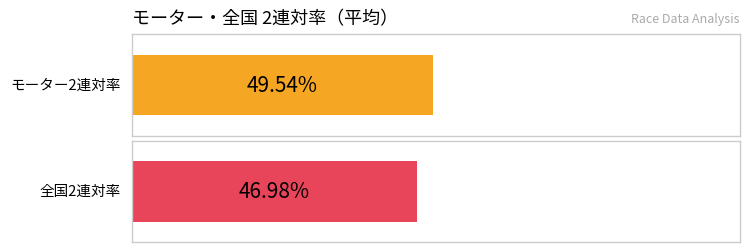

Which has a higher value, 5 or 9?

9